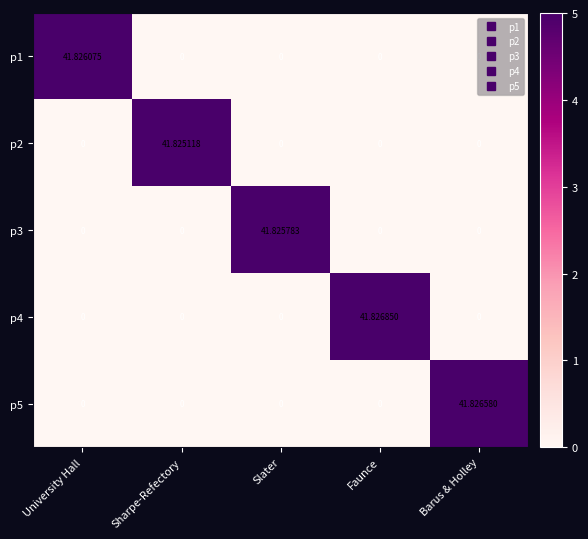

Which label corresponds to the largest value in the chart?

Faunce